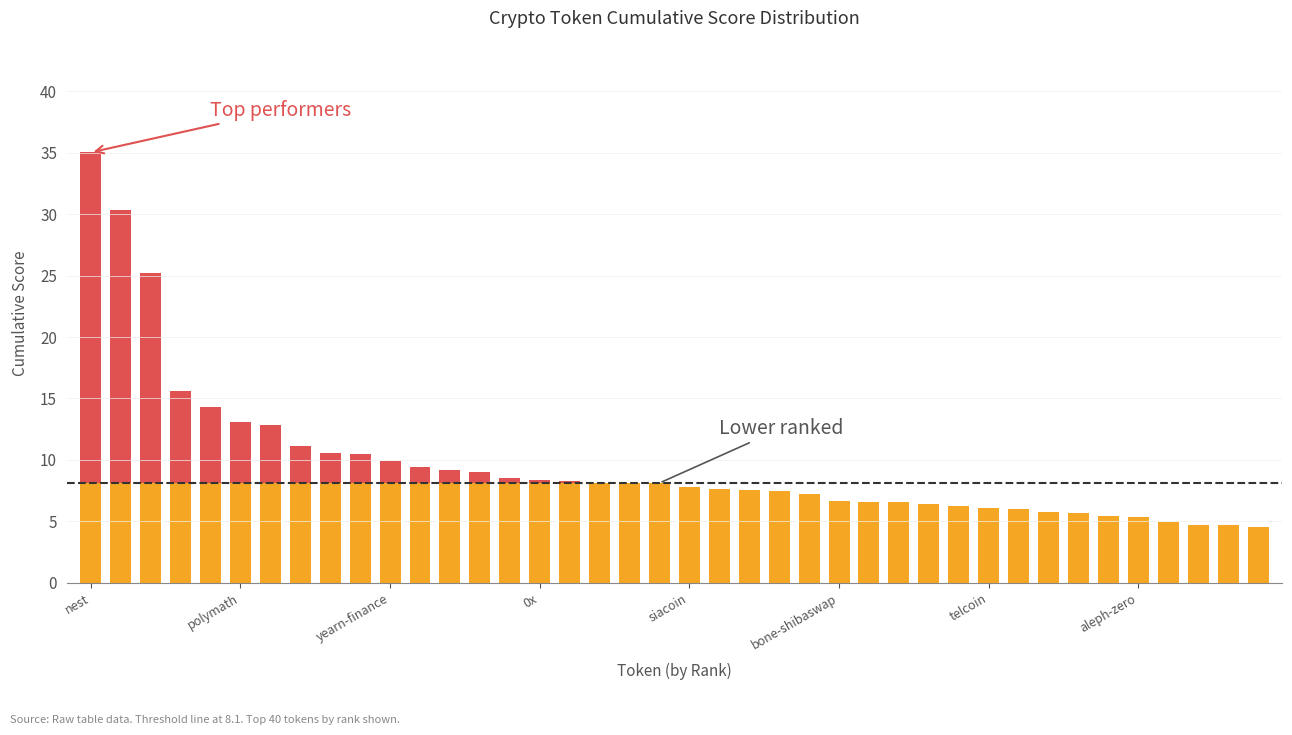

At which category is the sum across all series the highest?

nest